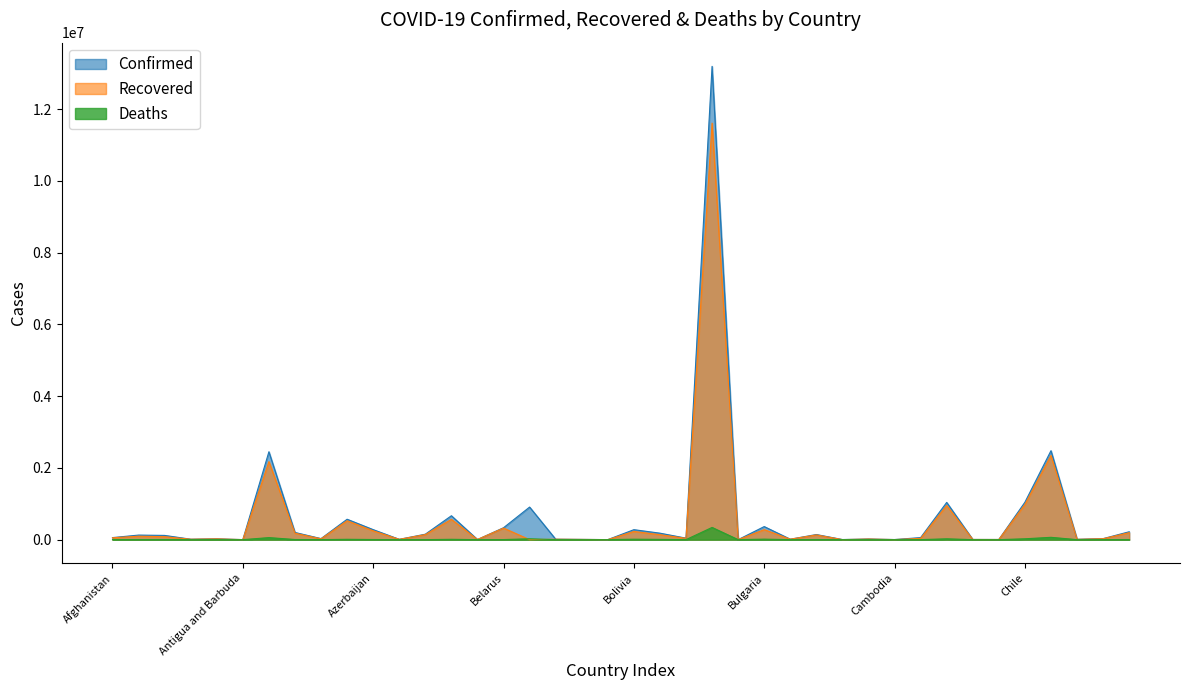

Does the chart display data point markers on the line(s)?

No